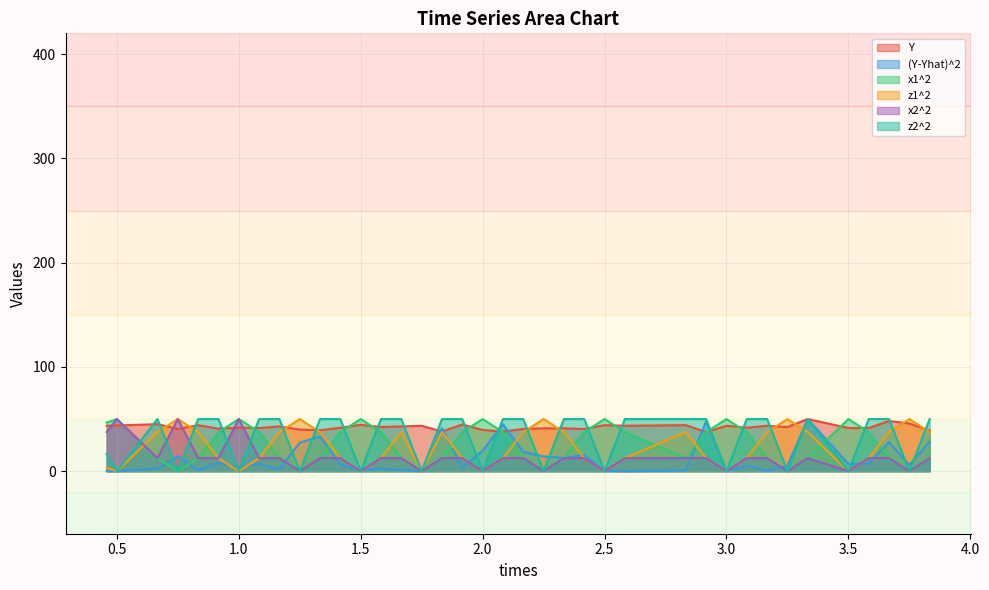

True or false: Y and (Y-Yhat)^2 cross at least once.

True